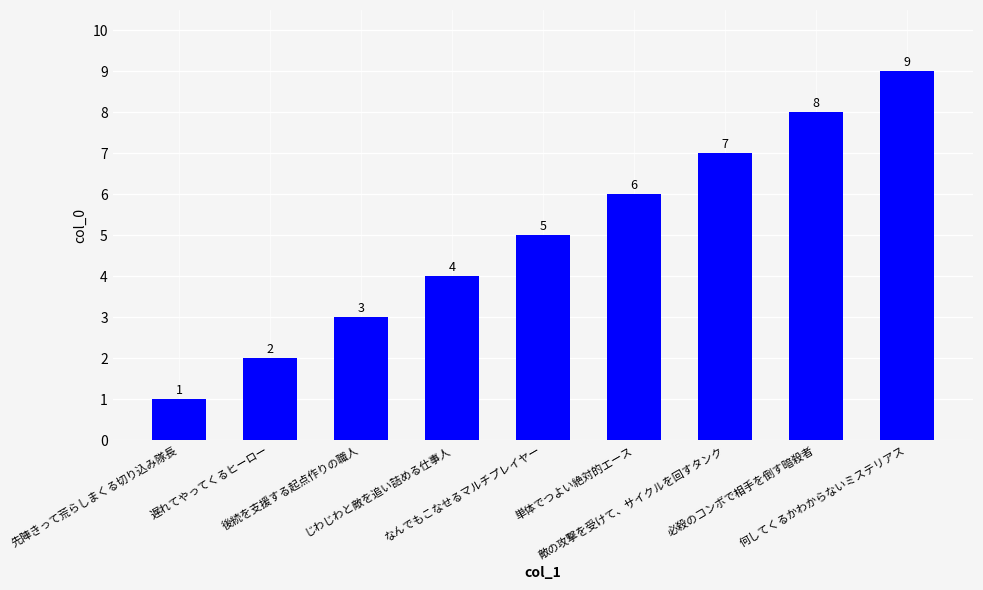

What is the ratio of the value at 単体でつよい絶対的エース to the value at じわじわと敵を追い詰める仕事人?

1.5